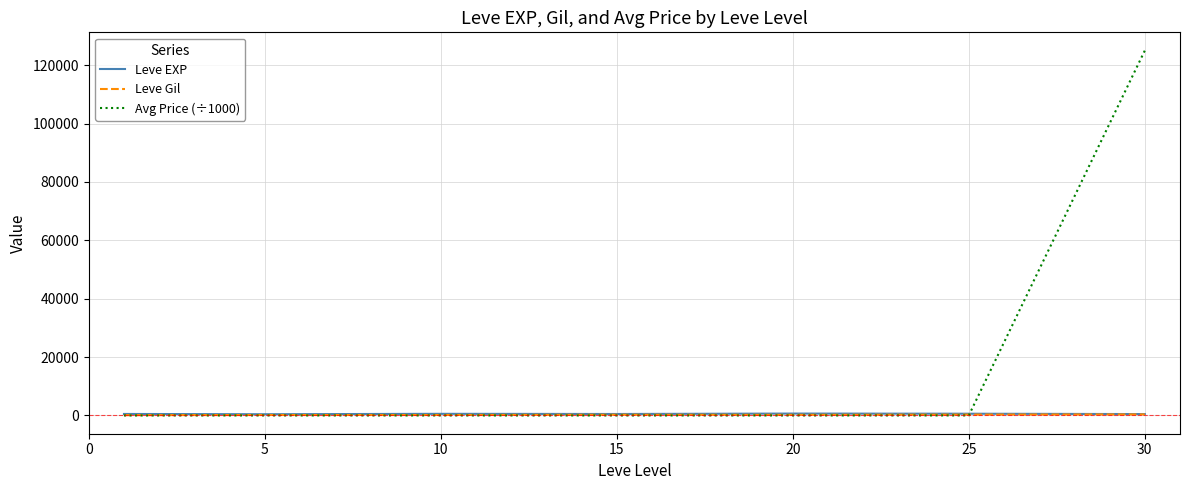

What are all the series names shown in the legend?

Leve EXP, Leve Gil, Avg Price (÷1000)